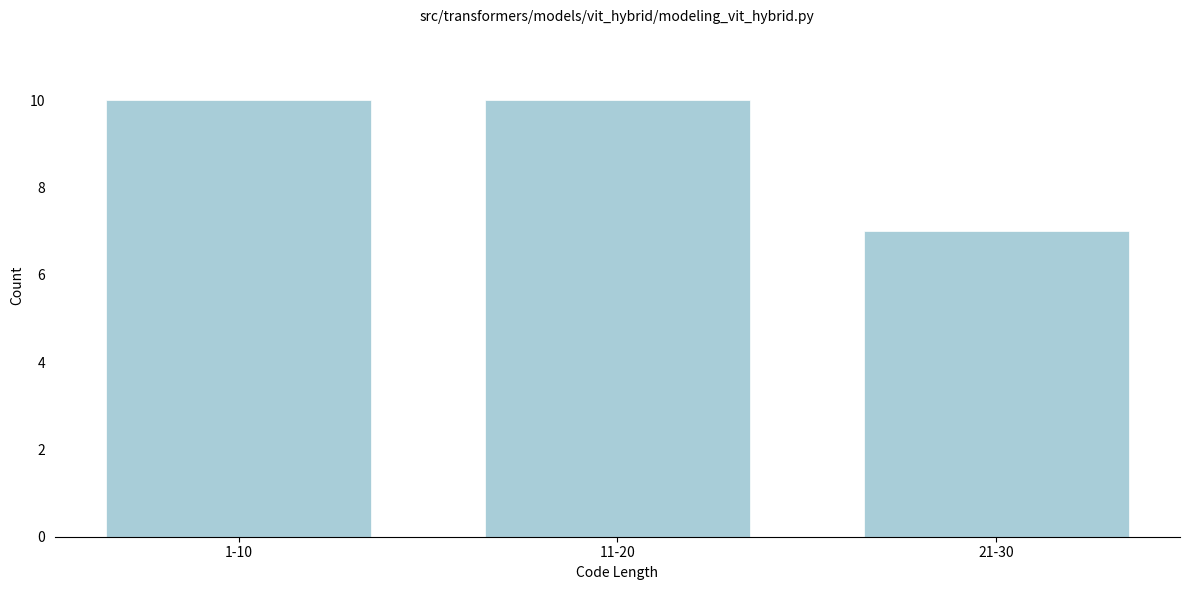

Reading left to right, transcribe all the data shown in this chart.

1-10=10	11-20=10	21-30=7